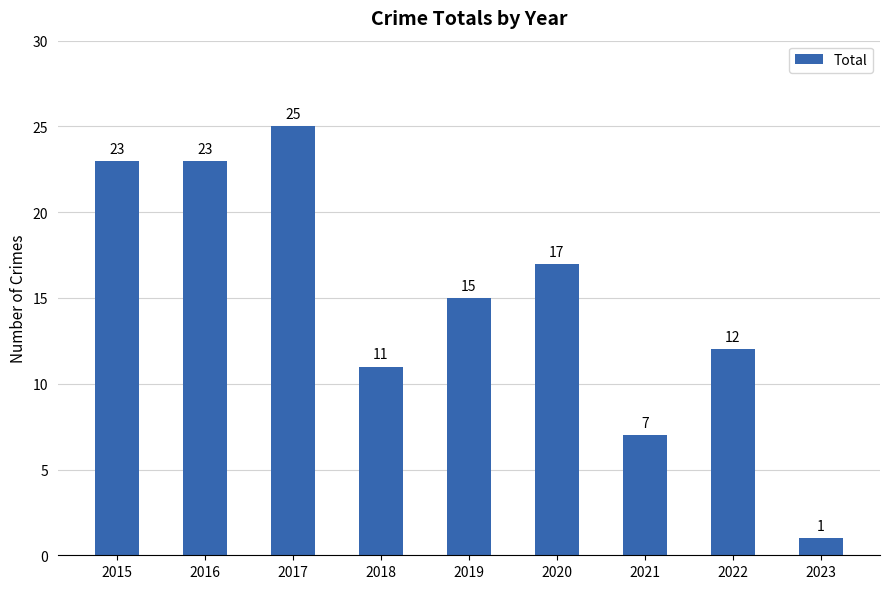

Which has a higher value, 2015 or 2020?

2015